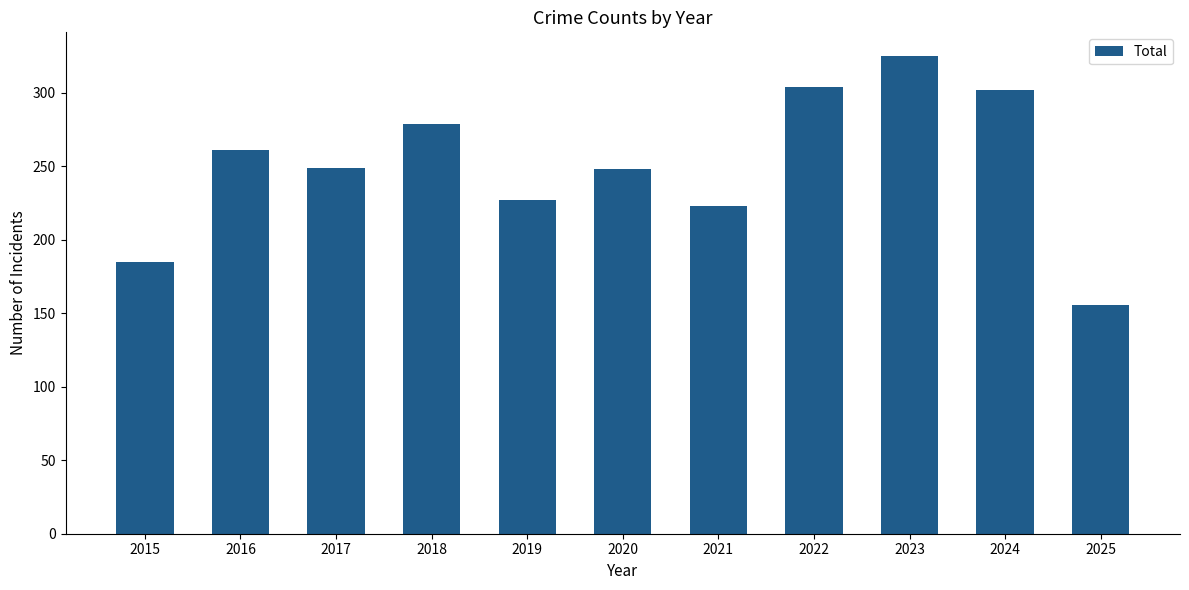

Approximately how many times larger is the value at 2019 compared to 2022?

0.7